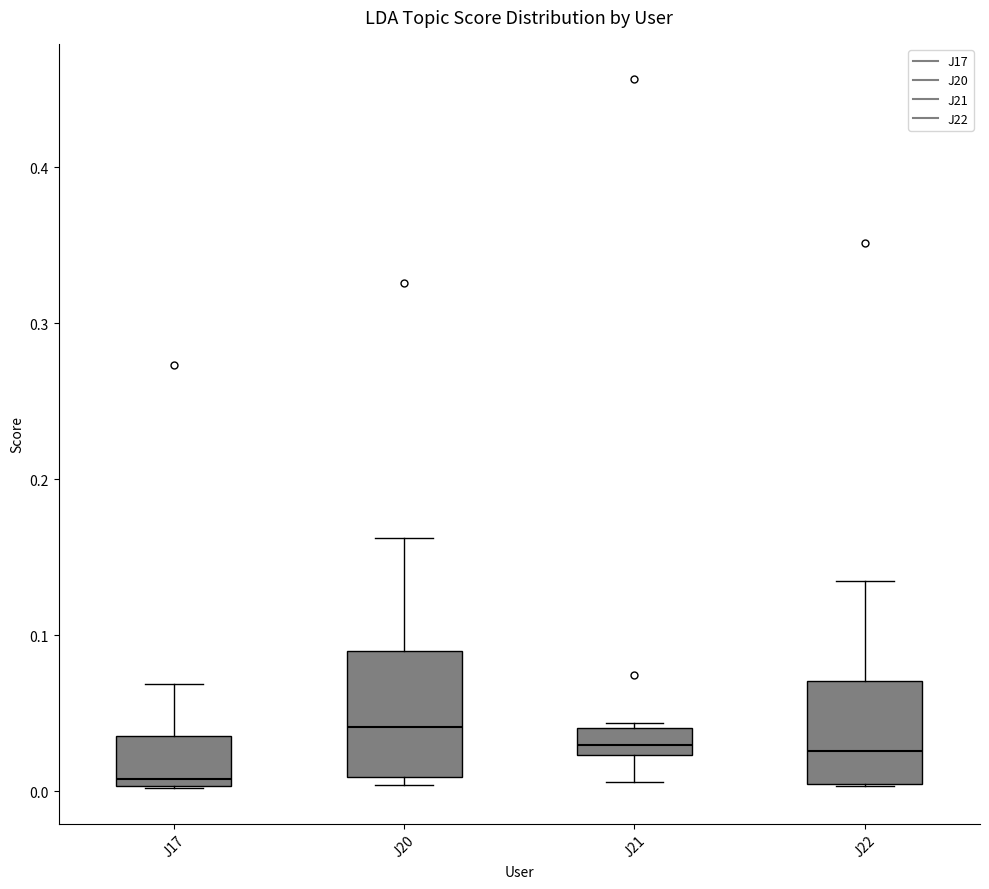

Reading left to right, transcribe this box plot: for each box, give where its median line is, the range the box spans, and where its two whiskers end, as read against the y-axis. The values are not printed on the chart, so give them approximately, as read against the axis.

J17: median 0.01, box 0.00 to 0.04, whiskers 0.00 to 0.07
J20: median 0.04, box 0.01 to 0.09, whiskers 0.00 to 0.16
J21: median 0.03, box 0.02 to 0.04, whiskers 0.01 to 0.04 (just above the box's upper edge)
J22: median 0.03, box 0.00 to 0.07, whiskers 0.00 to 0.13